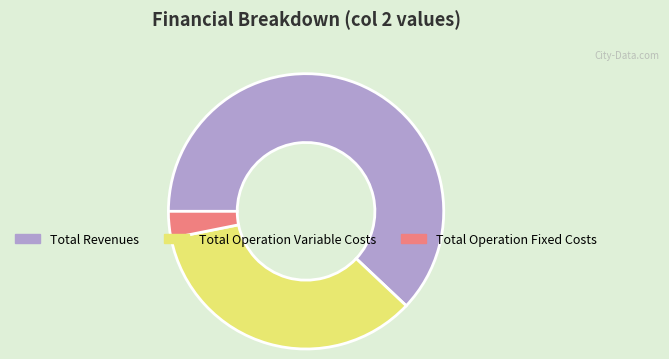

Rank the categories by value from lowest to highest.

Total Operation Fixed Costs, Total Operation Variable Costs, Total Revenues